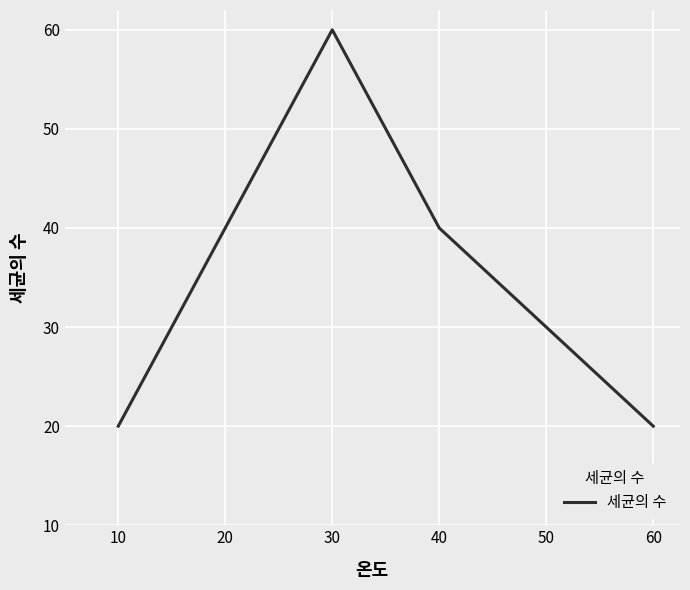

What is the sum of all values?

280